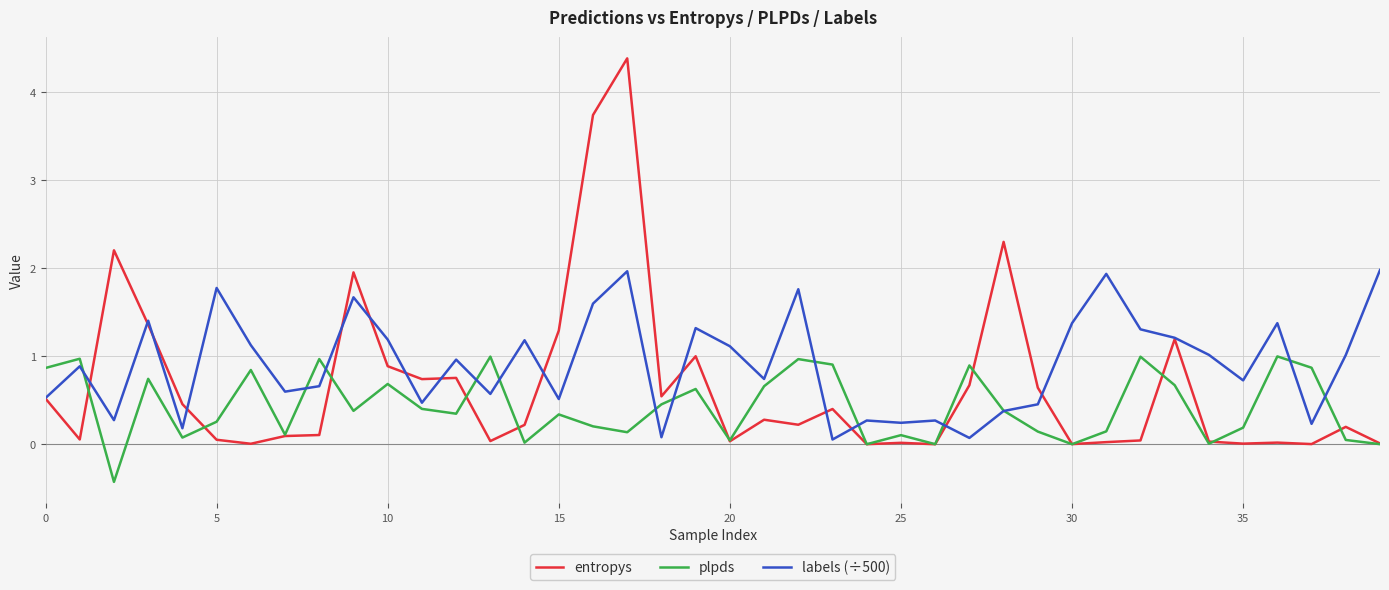

Which series has the largest total across all categories?

labels (÷500)